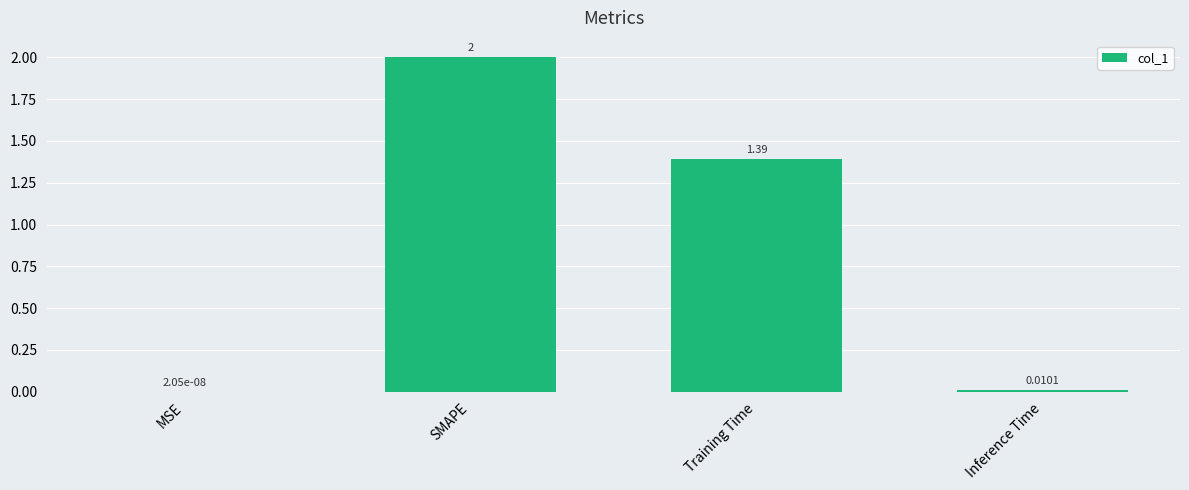

What is the change in value from SMAPE to Inference Time?

-2.0